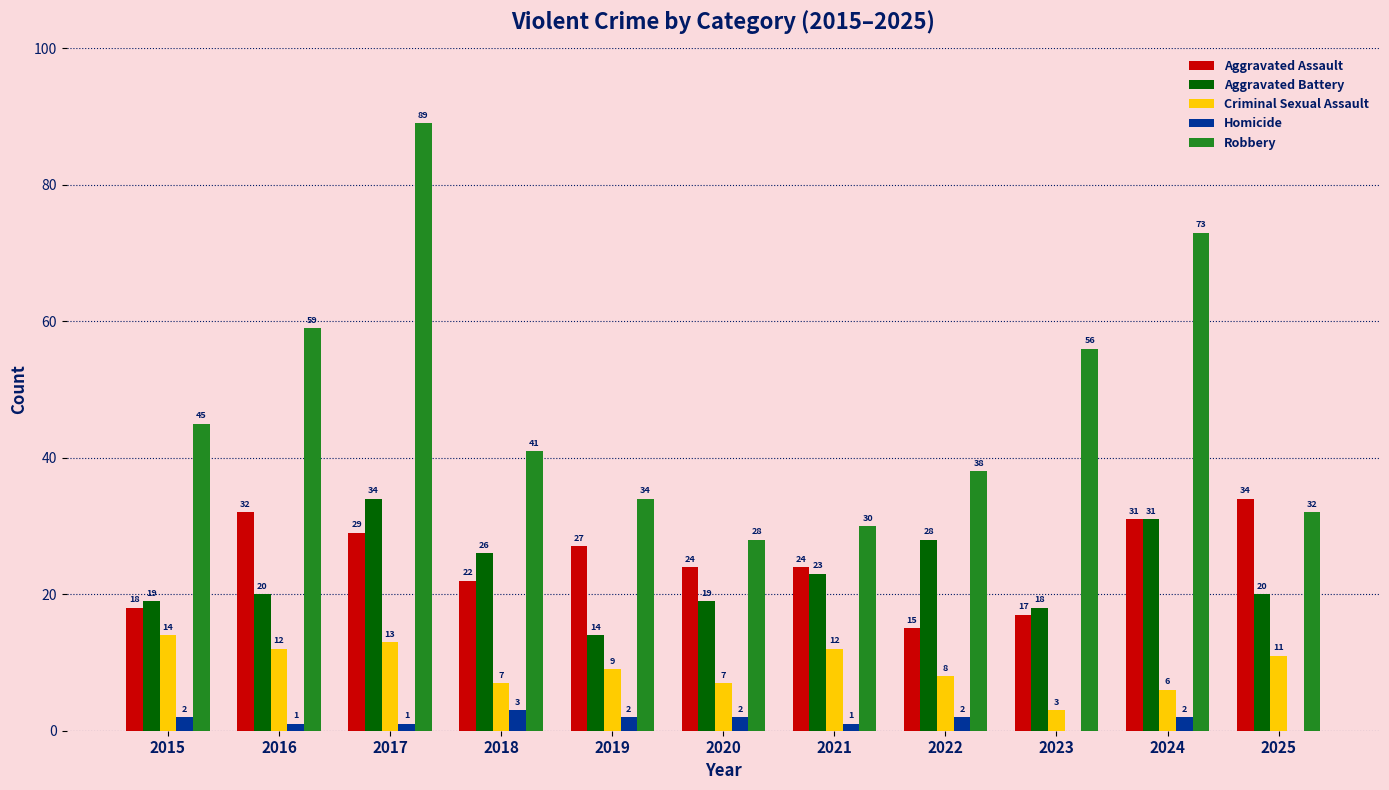

What is the sum of all Aggravated Assault values?

273